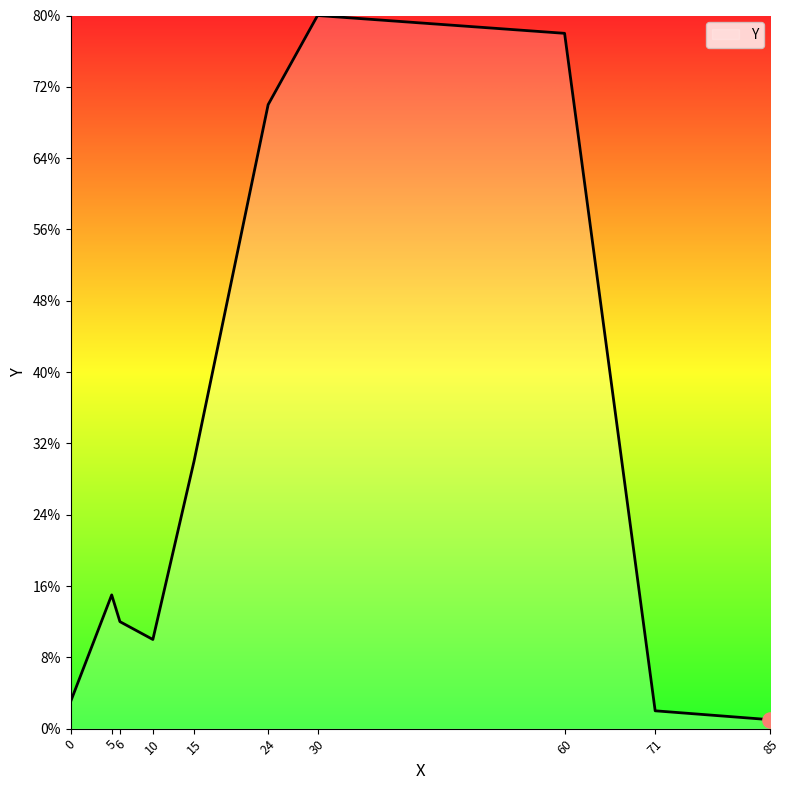

Which has a higher value, 60 or 5?

60